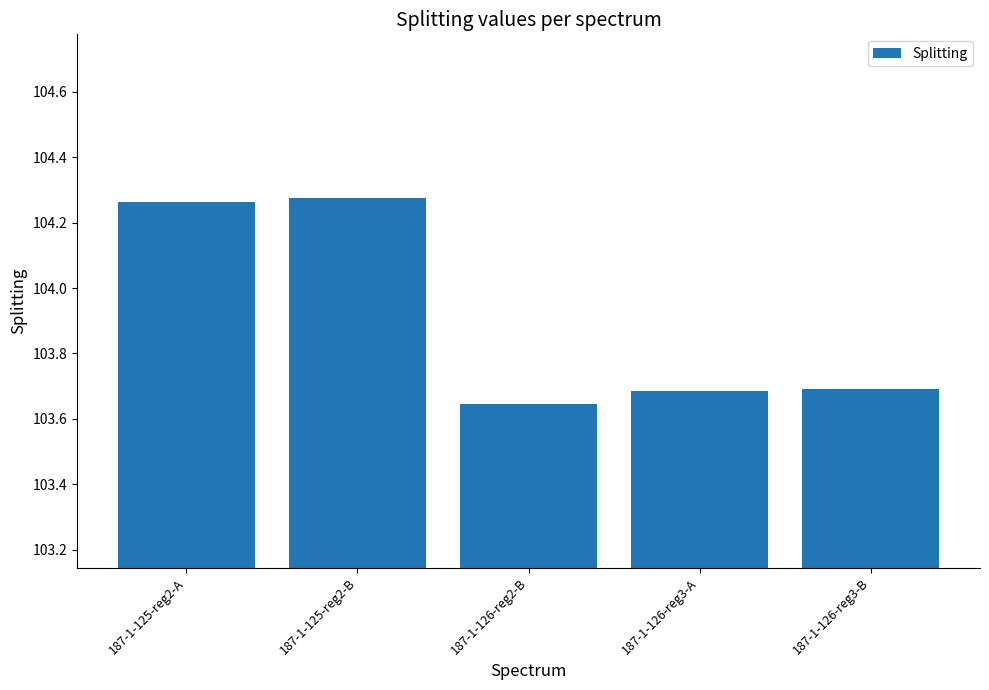

The chart shows a value of 103.7 at 187-1-126-reg3-A. True or false?

True